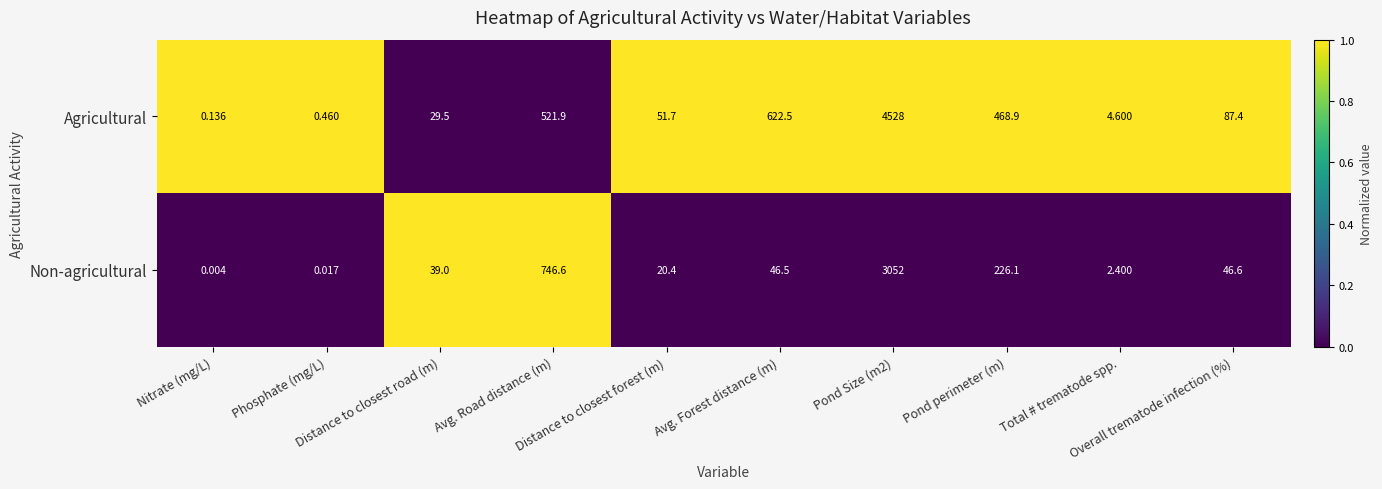

Which series has the largest range (max minus min)?

Agricultural